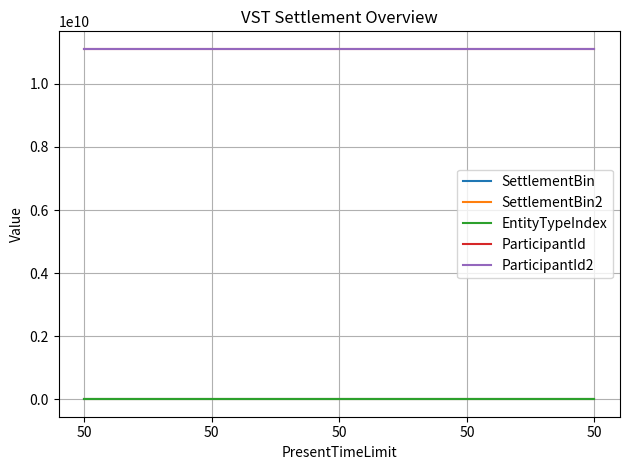

What is the smallest value displayed?

1